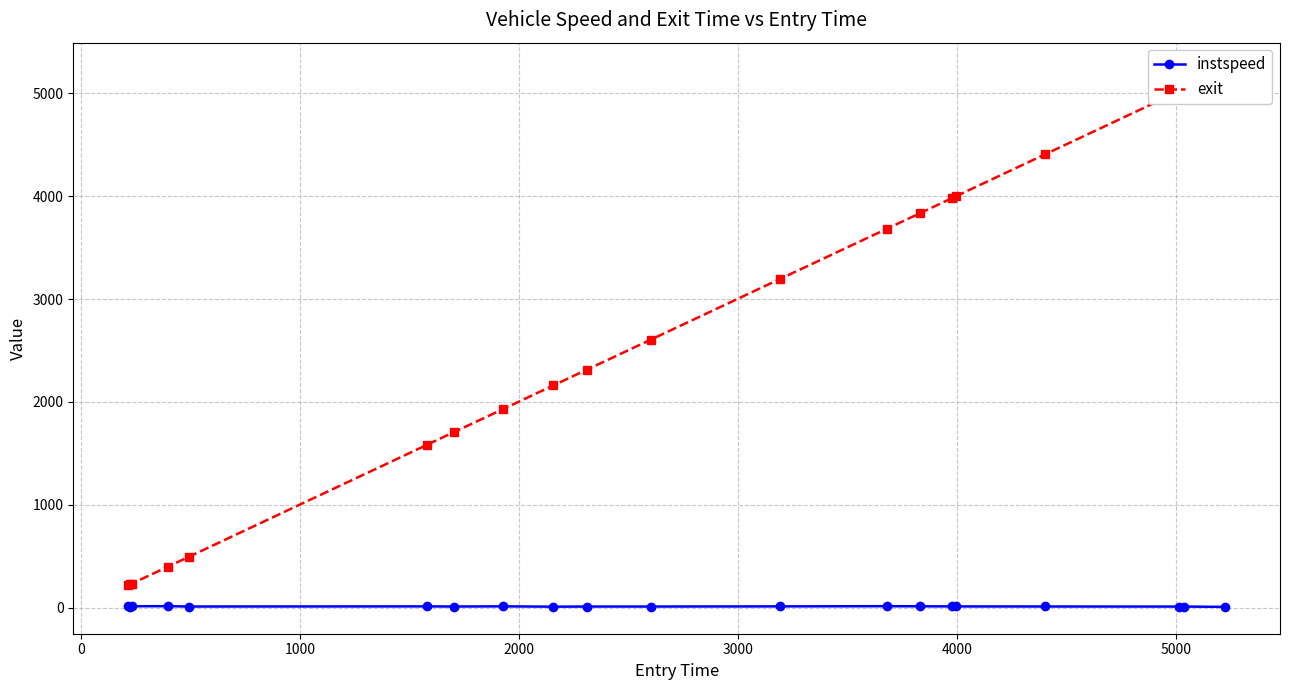

True or false: instspeed has more than 2 points higher than both neighbors.

True